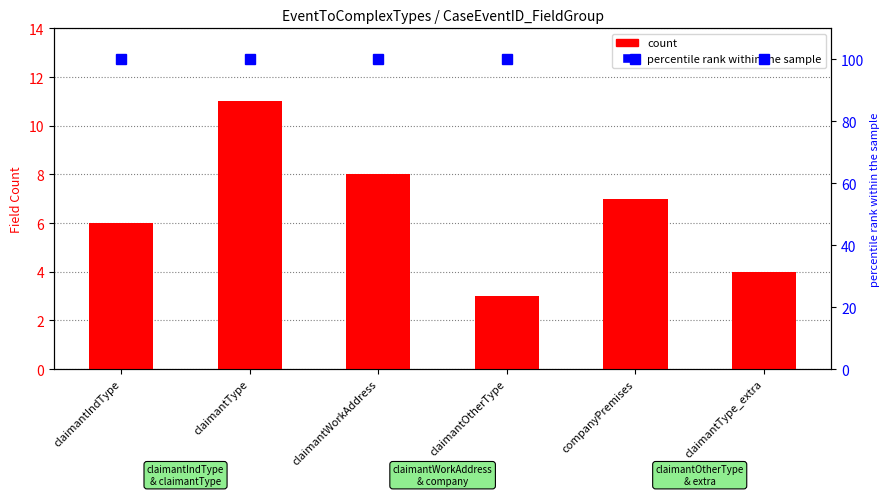

Reading left to right, extract all data points from this chart.

count: claimantIndType=6	claimantType=11	claimantWorkAddress=8	claimantOtherType=3	companyPremises=7	claimantType_extra=4
percentile rank within the sample: claimantIndType=100	claimantType=100	claimantWorkAddress=100	claimantOtherType=100	companyPremises=100	claimantType_extra=100